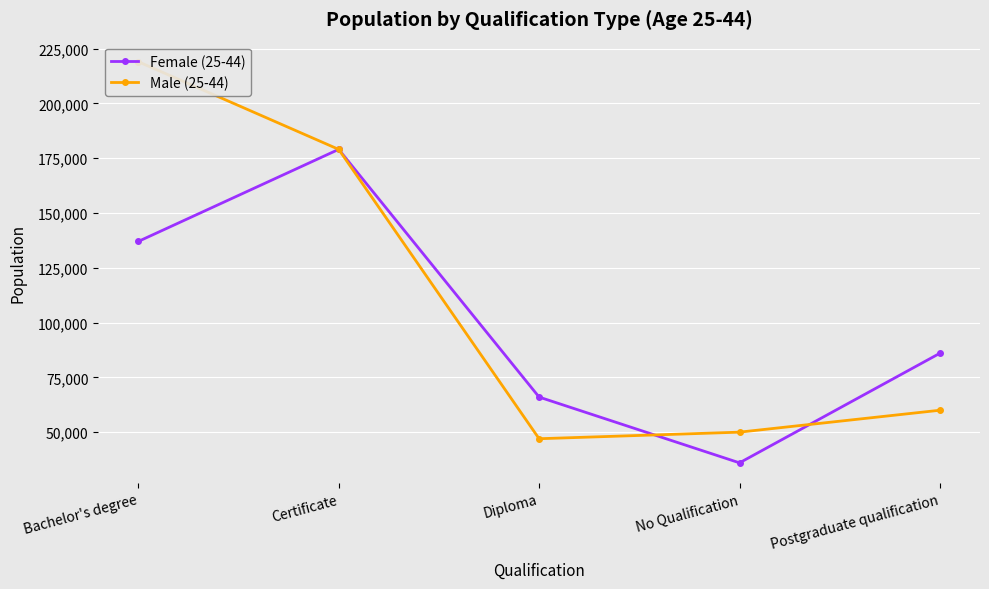

Which series ends up on top after the final intersection of Female (25-44) and Male (25-44)?

Female (25-44)